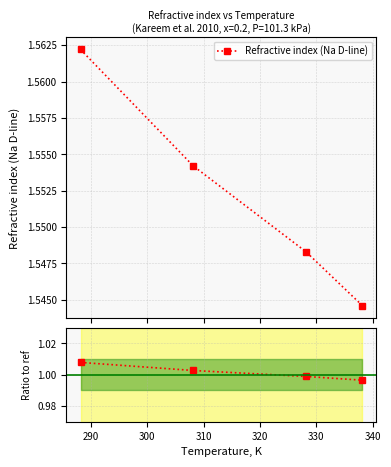

True or false: Refractive index (Na D-line) has more than 0 interior local peaks.

False